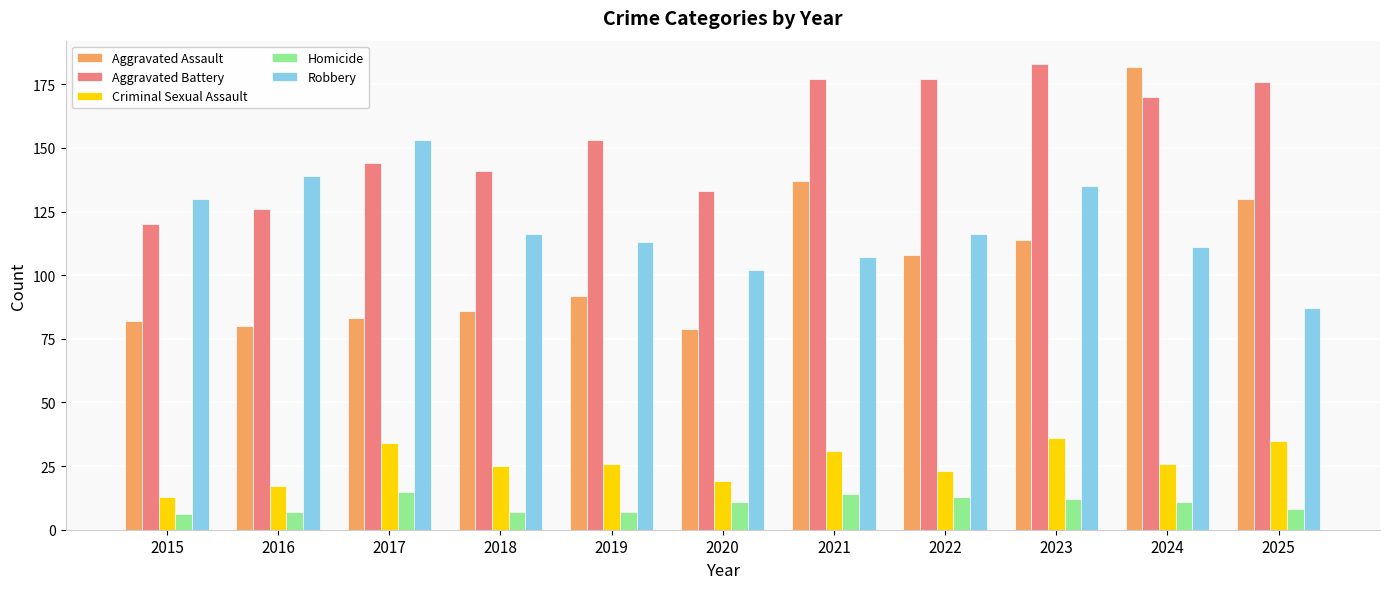

Reading left to right, transcribe all the data shown in this chart.

Aggravated Assault: 2015=82	2016=80	2017=83	2018=86	2019=92	2020=79	2021=137	2022=108	2023=114	2024=182	2025=130
Aggravated Battery: 2015=120	2016=126	2017=144	2018=141	2019=153	2020=133	2021=177	2022=177	2023=183	2024=170	2025=176
Criminal Sexual Assault: 2015=13	2016=17	2017=34	2018=25	2019=26	2020=19	2021=31	2022=23	2023=36	2024=26	2025=35
Homicide: 2015=6	2016=7	2017=15	2018=7	2019=7	2020=11	2021=14	2022=13	2023=12	2024=11	2025=8
Robbery: 2015=130	2016=139	2017=153	2018=116	2019=113	2020=102	2021=107	2022=116	2023=135	2024=111	2025=87